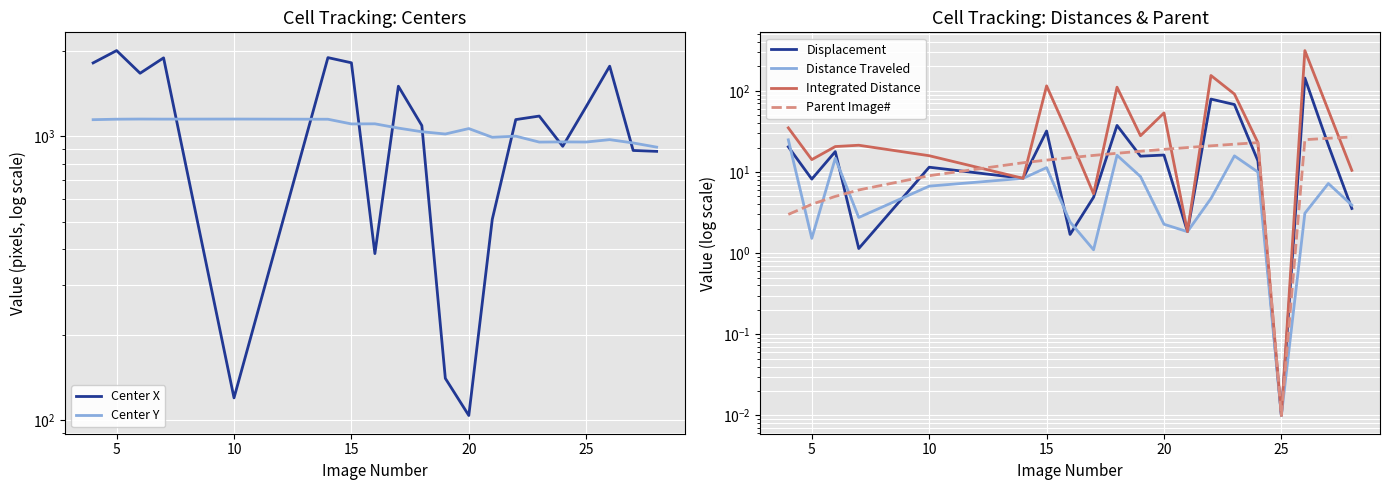

True or false: Center X and Distance Traveled intersect in this chart.

False